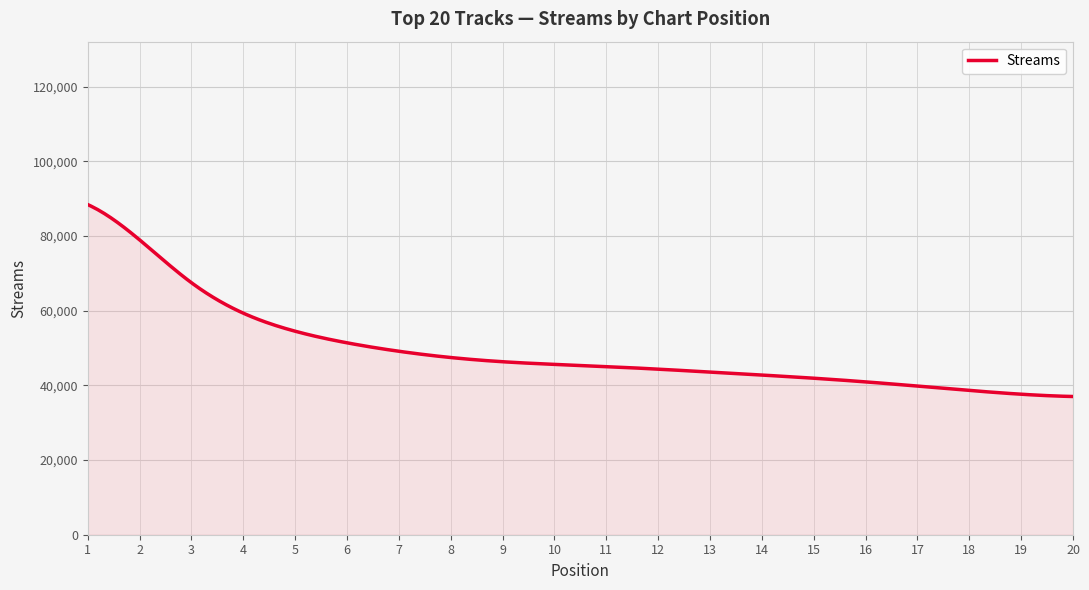

What is the greatest value displayed?

88409.5